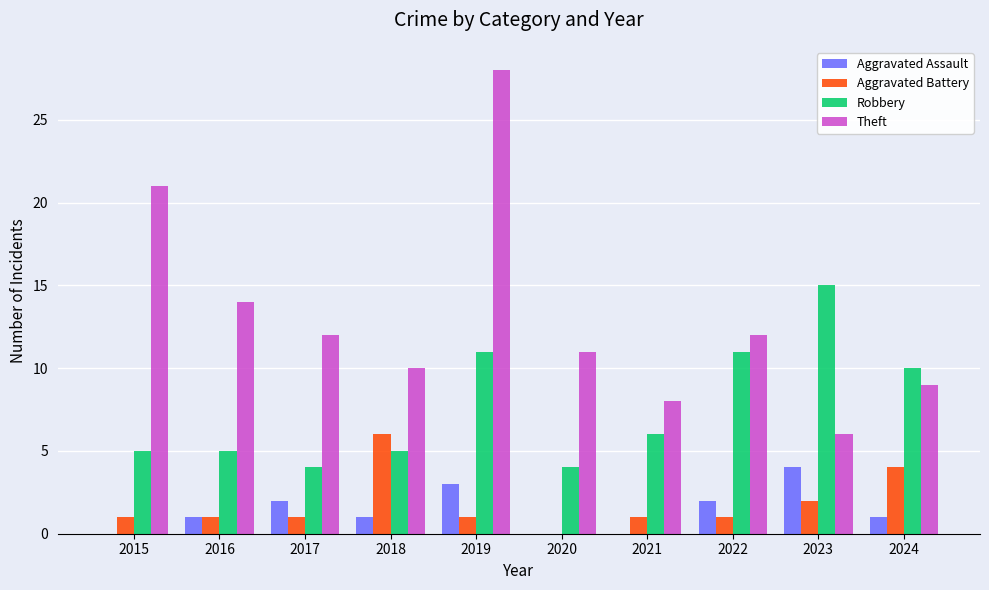

Reading right to left, transcribe all the data shown in this chart.

Aggravated Assault: 1	4	2	0	0	3	1	2	1	0
Aggravated Battery: 4	2	1	1	0	1	6	1	1	1
Robbery: 10	15	11	6	4	11	5	4	5	5
Theft: 9	6	12	8	11	28	10	12	14	21